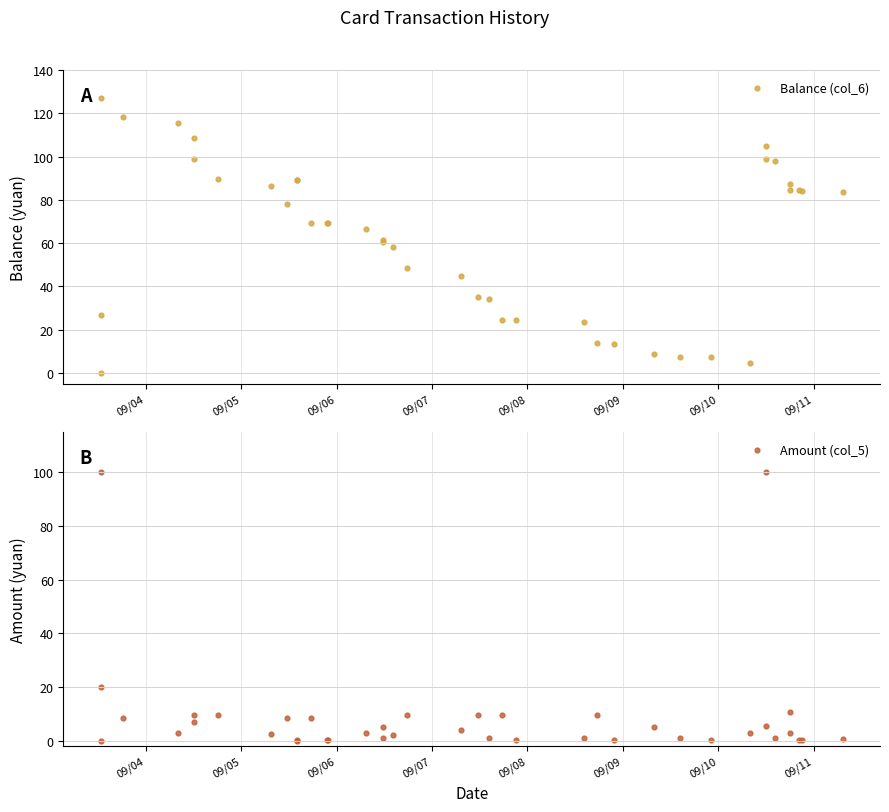

Which series reaches the maximum Y coordinate?

Balance (col_6)